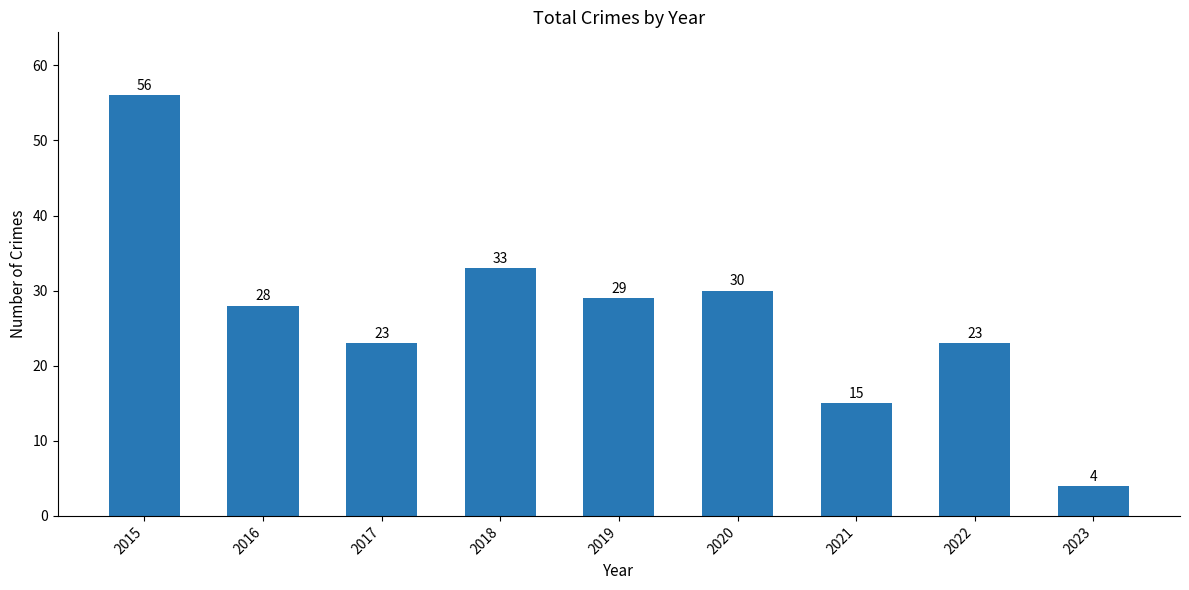

How many values are below 28?

4